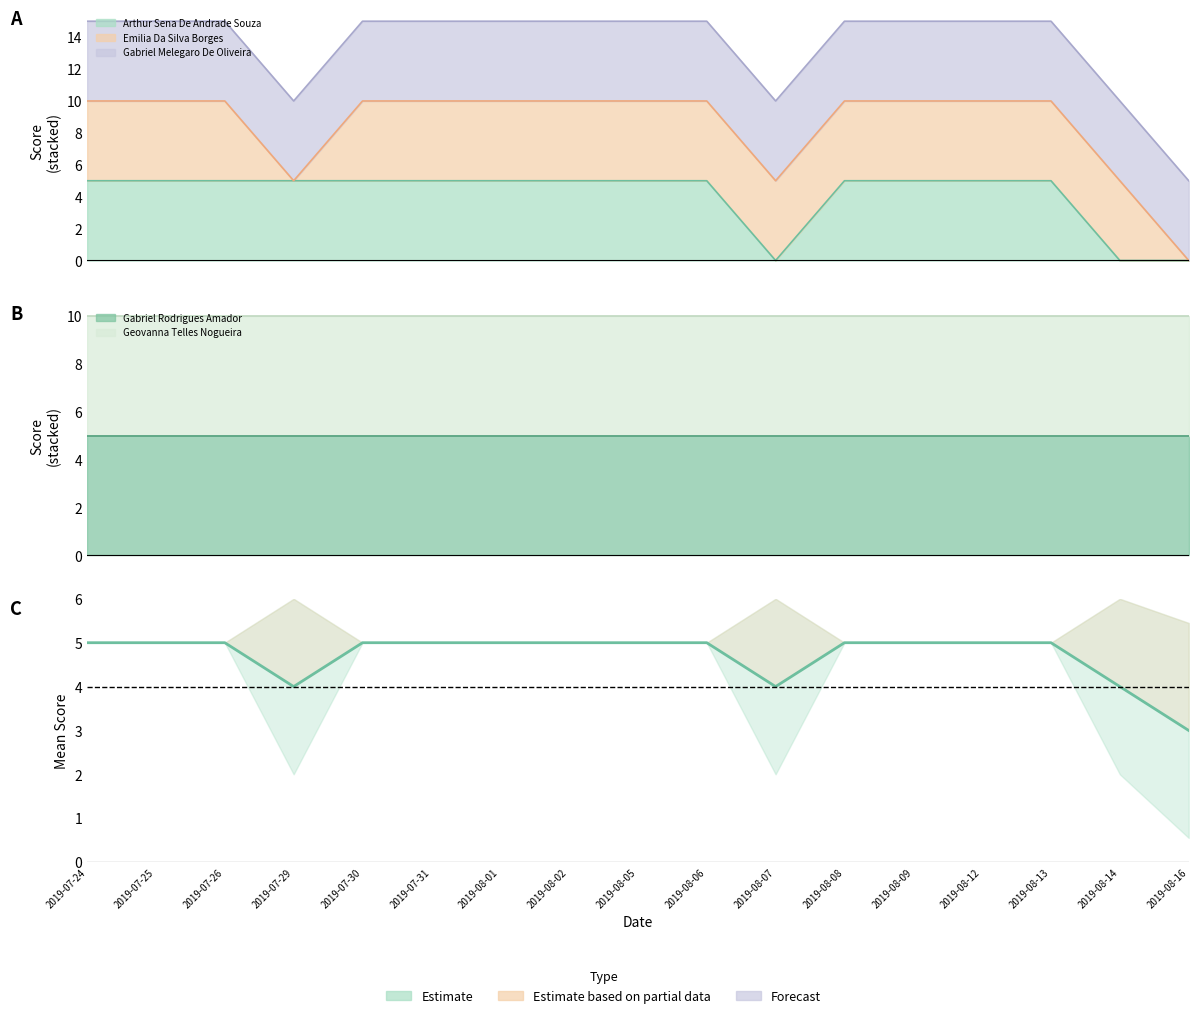

What position from the right is 2019-08-05?

9